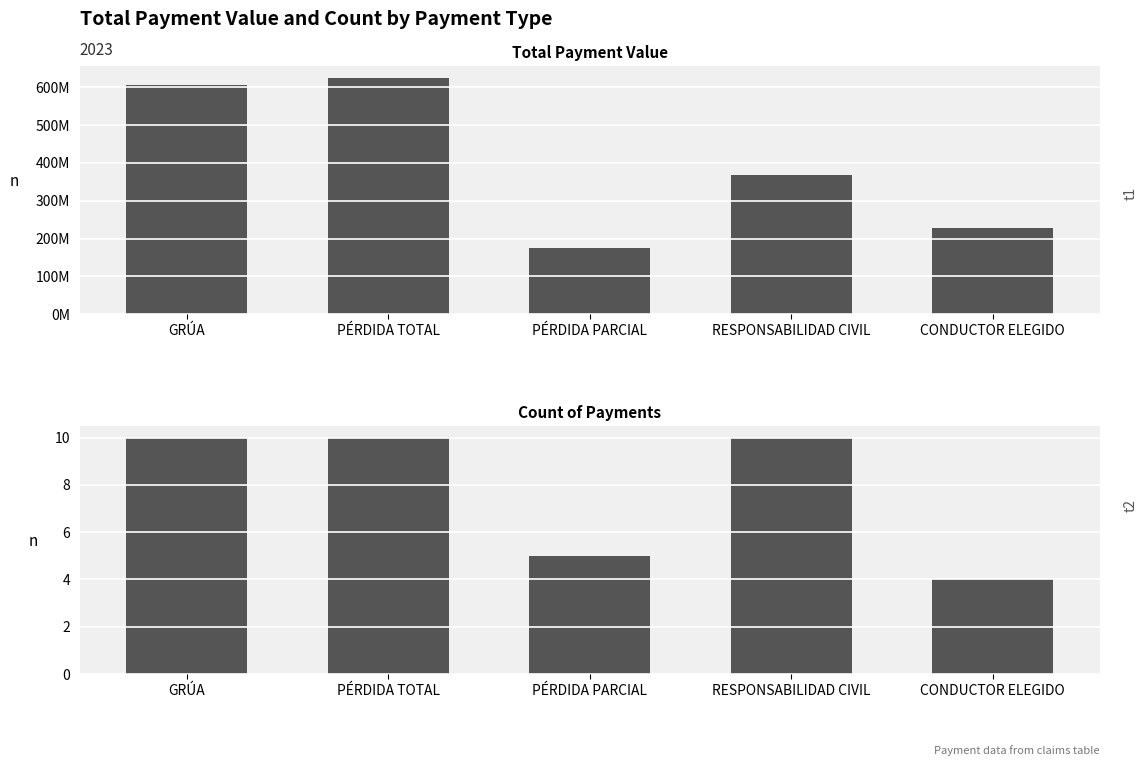

True or false: Count of Payments has a value of 5 at PÉRDIDA PARCIAL.

True